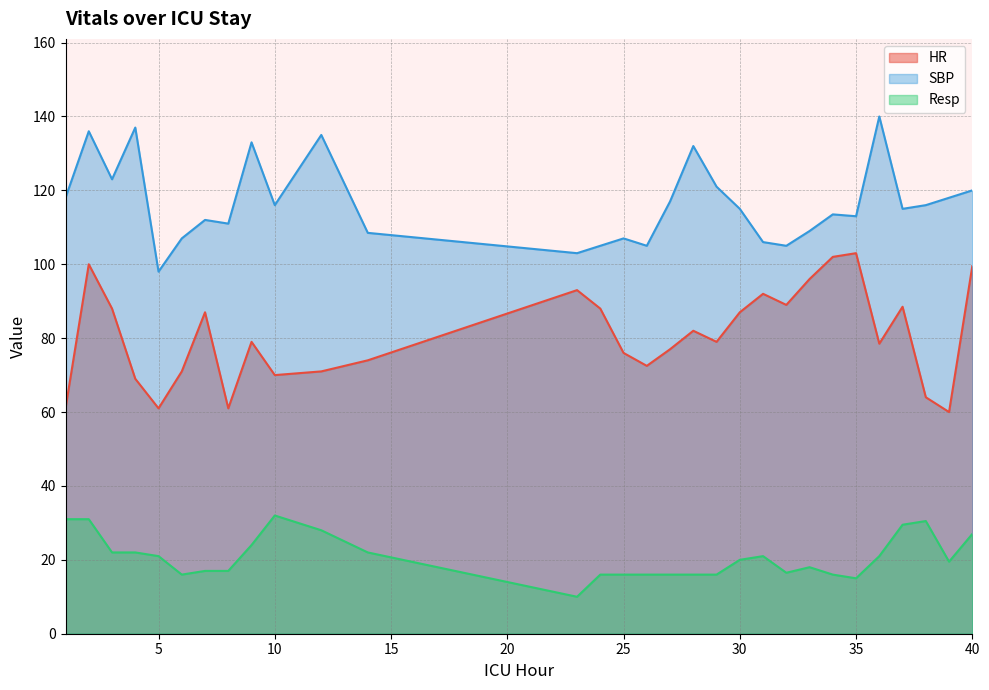

True or false: SBP has a value of 136.0 at 2.

True